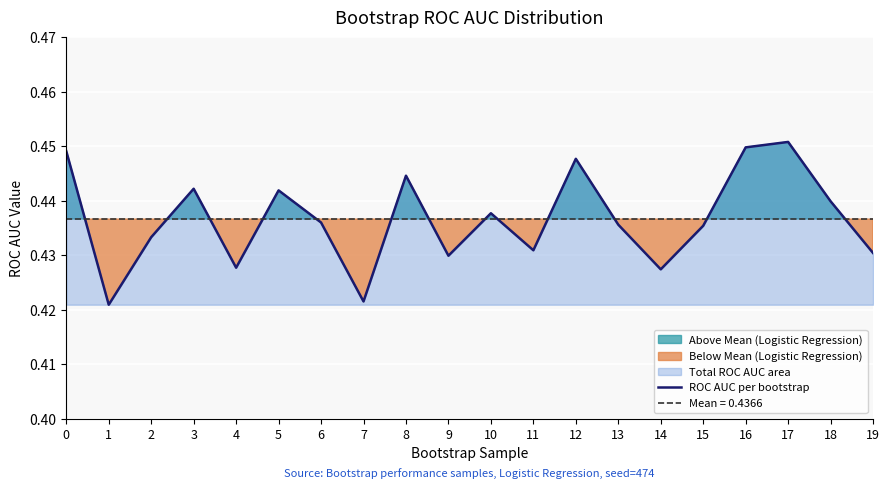

How many lines are shown in the chart?

1